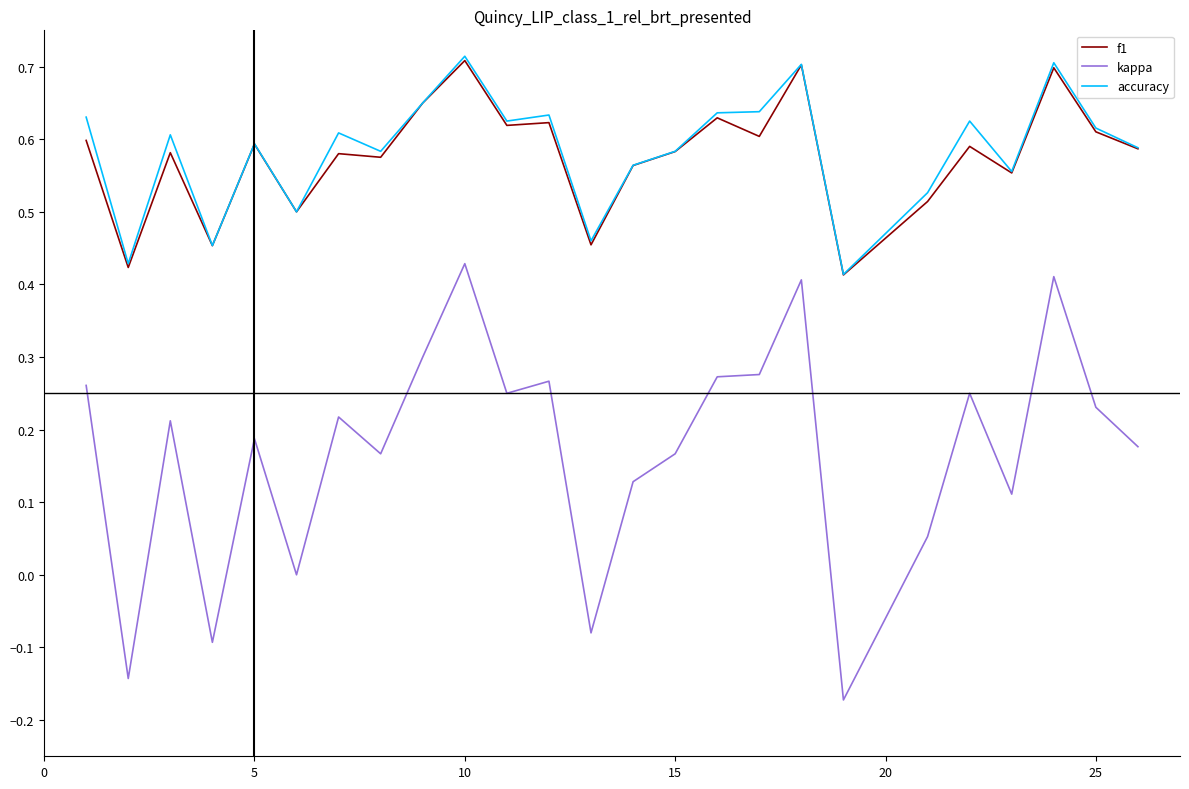

Which series has the widest spread of values?

kappa